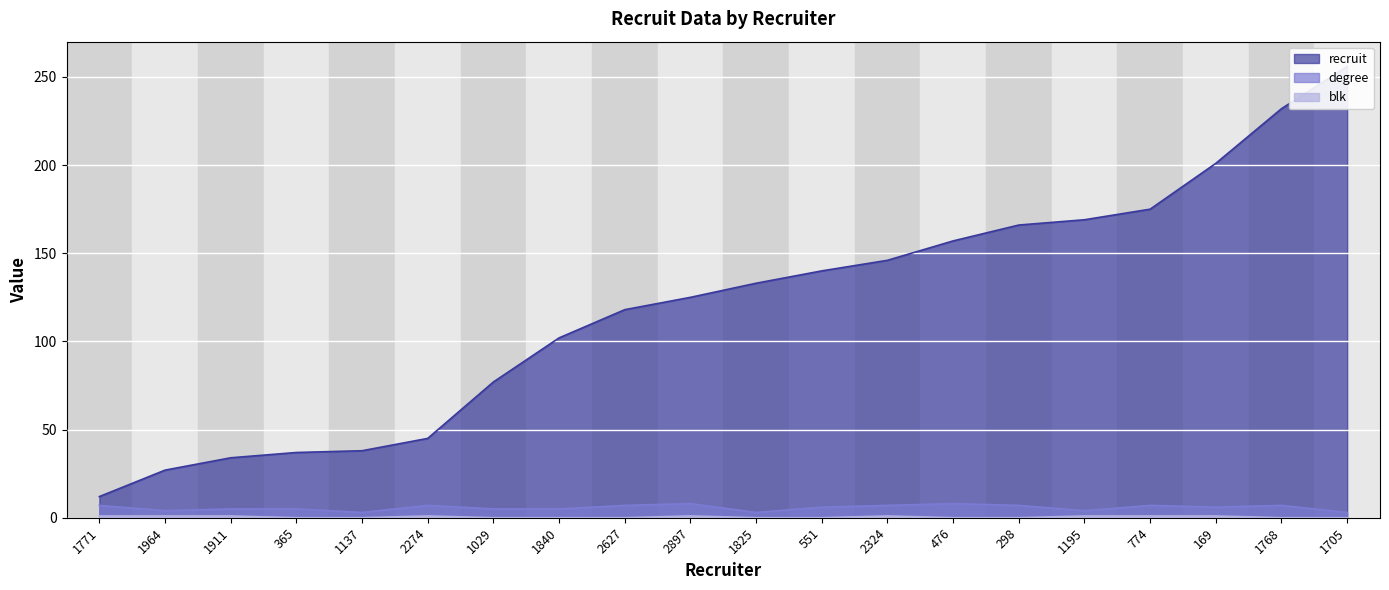

True or false: blk has more than 1 interior local peaks.

True